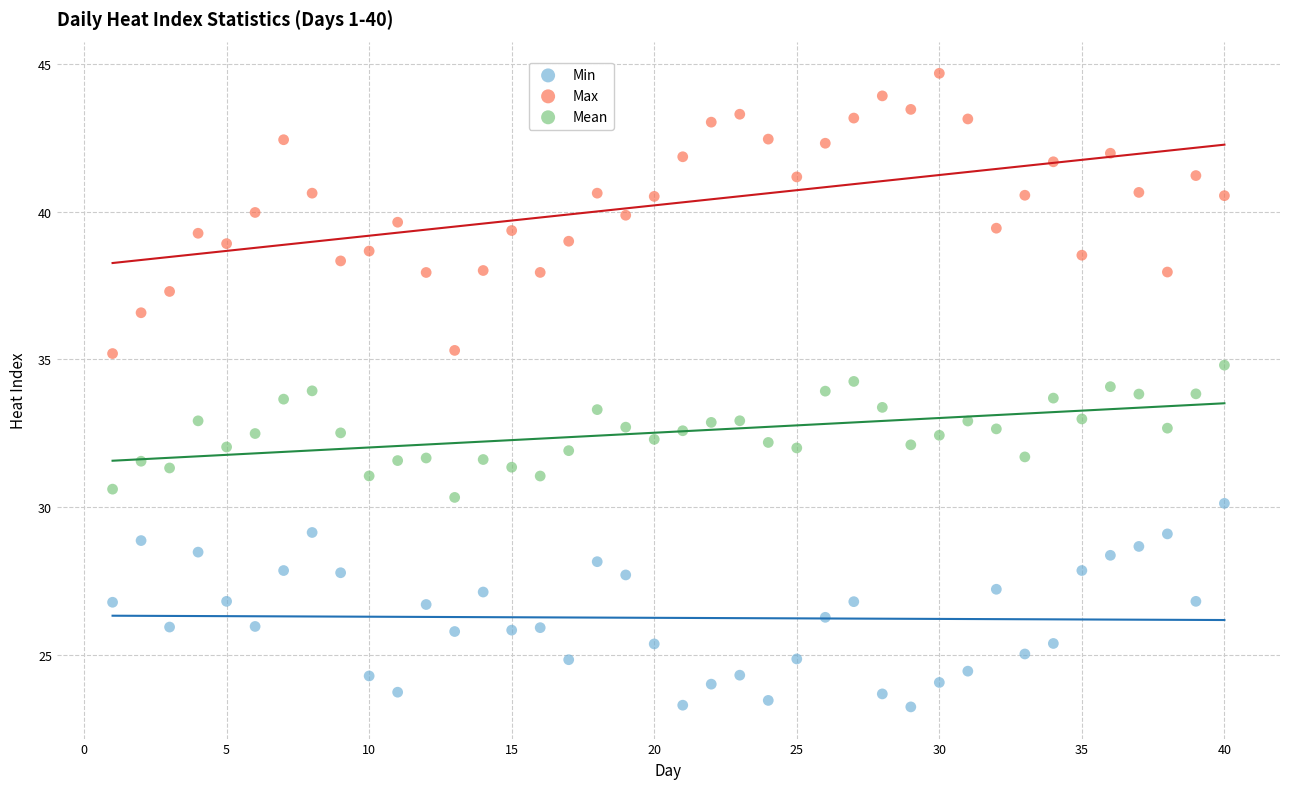

What are all the series names shown in the legend?

Min, Max, Mean